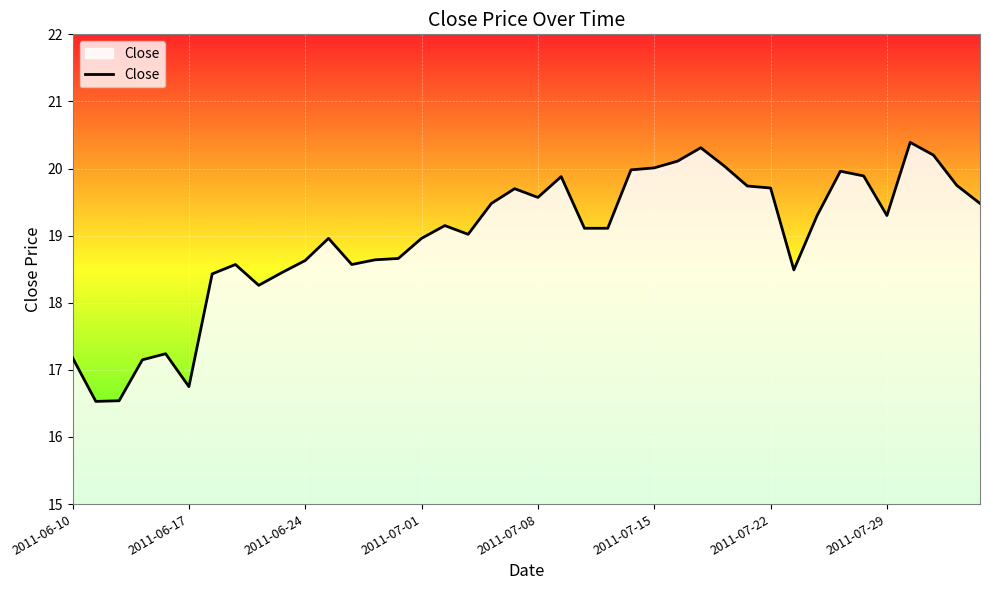

What is the smallest value displayed?

16.5